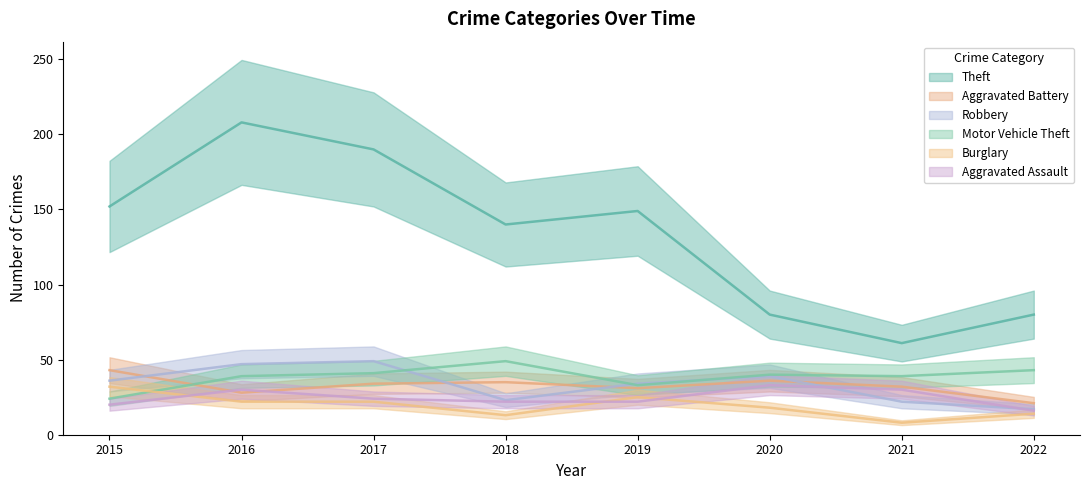

At 2020, list the series in order from smallest to largest.

Burglary, Aggravated Assault, Aggravated Battery, Robbery, Motor Vehicle Theft, Theft